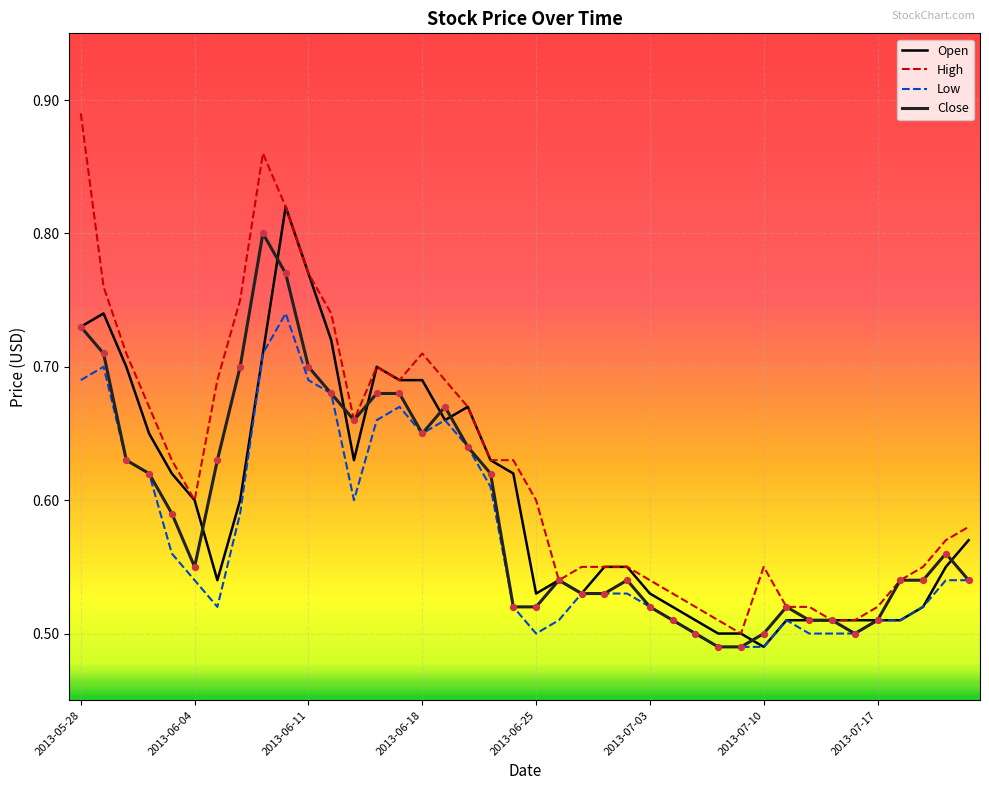

What are all the series names shown in the legend?

Open, High, Low, Close